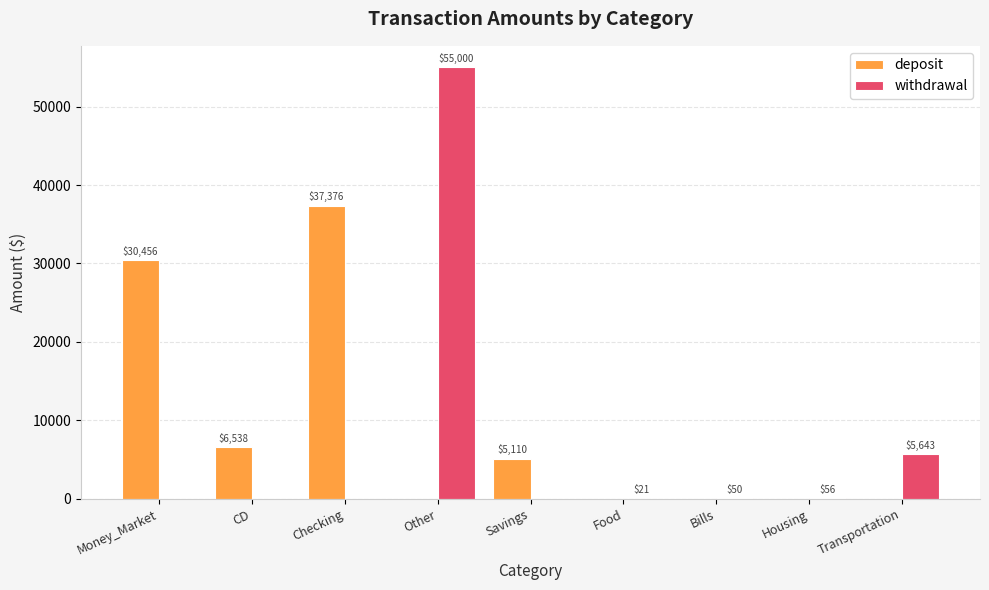

At which category does the chart reach its peak across all series?

Other